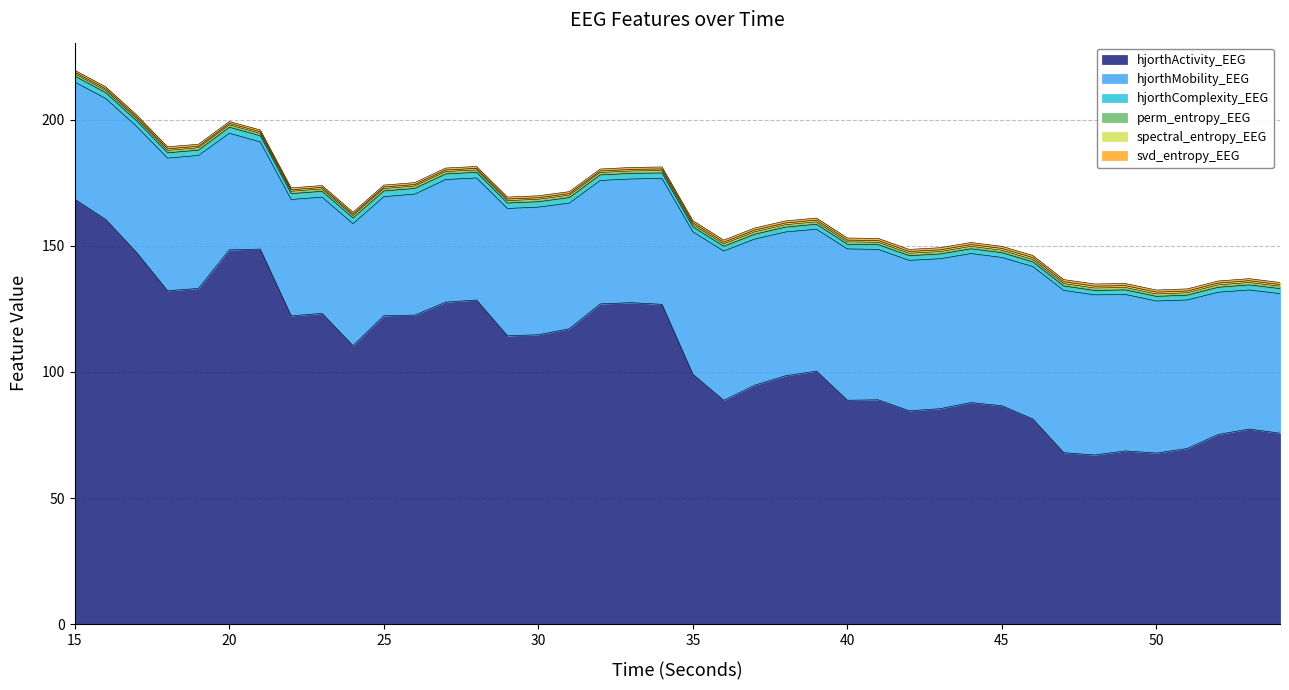

Reading right to left, transcribe all the data shown in this chart.

hjorthActivity_EEG: 75.7	77.3	75.2	69.6	67.8	68.7	67.1	68.0	81.3	86.6	87.8	85.4	84.6	88.9	88.8	100.3	98.5	94.7	88.7	99.1	126.8	127.4	126.9	117.1	114.7	114.3	128.5	127.6	122.5	122.2	110.4	123.2	122.2	148.7	148.4	133.1	132.2	147.3	160.4	168.4
hjorthMobility_EEG: 55.3	55.1	56.3	58.9	60.2	62.0	63.5	64.3	60.4	58.8	59.0	59.4	59.6	59.6	60.0	56.2	57.0	57.9	59.2	56.4	49.9	49.0	48.9	49.8	50.6	50.5	48.4	48.6	47.9	47.2	48.3	46.1	46.1	42.5	46.2	52.7	52.6	50.0	48.0	46.4
hjorthComplexity_EEG: 2.0	2.0	2.0	1.9	1.8	1.8	1.8	1.7	1.8	1.9	1.9	1.9	1.9	1.9	1.9	1.9	1.9	1.9	1.9	1.9	2.2	2.2	2.2	2.2	2.1	2.1	2.2	2.2	2.2	2.3	2.2	2.3	2.3	2.4	2.4	2.1	2.1	2.2	2.3	2.3
perm_entropy_EEG: 1.0	1.0	1.0	1.0	1.0	1.0	1.0	1.0	1.0	1.0	1.0	1.0	1.0	1.0	1.0	1.0	1.0	1.0	1.0	1.0	1.0	1.0	1.0	1.0	1.0	1.0	0.9	0.9	0.9	0.9	0.9	0.9	0.9	0.9	0.9	0.9	0.9	0.9	0.9	0.9
spectral_entropy_EEG: 0.7	0.7	0.7	0.7	0.7	0.7	0.7	0.7	0.7	0.7	0.7	0.7	0.7	0.7	0.7	0.7	0.7	0.7	0.7	0.7	0.7	0.6	0.6	0.6	0.6	0.6	0.6	0.6	0.6	0.6	0.6	0.6	0.6	0.6	0.6	0.6	0.7	0.6	0.6	0.6
svd_entropy_EEG: 0.8	0.8	0.8	0.8	0.8	0.8	0.9	0.9	0.8	0.8	0.8	0.8	0.8	0.8	0.8	0.8	0.8	0.8	0.8	0.8	0.8	0.8	0.8	0.8	0.8	0.8	0.8	0.8	0.8	0.8	0.8	0.7	0.7	0.7	0.7	0.8	0.8	0.8	0.8	0.7